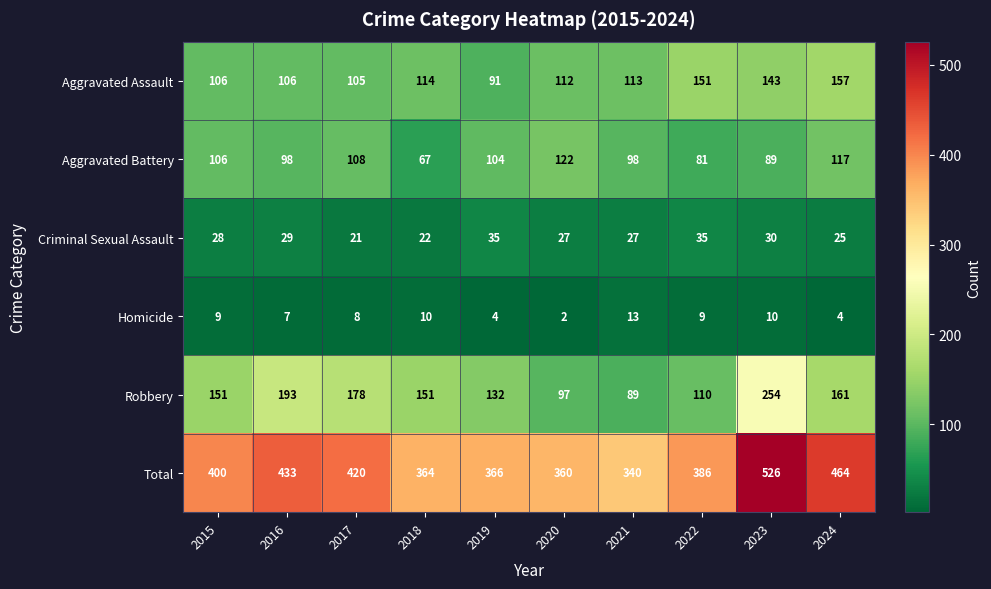

Rank the series at 2016 from lowest to highest value.

Homicide, Criminal Sexual Assault, Aggravated Battery, Aggravated Assault, Robbery, Total